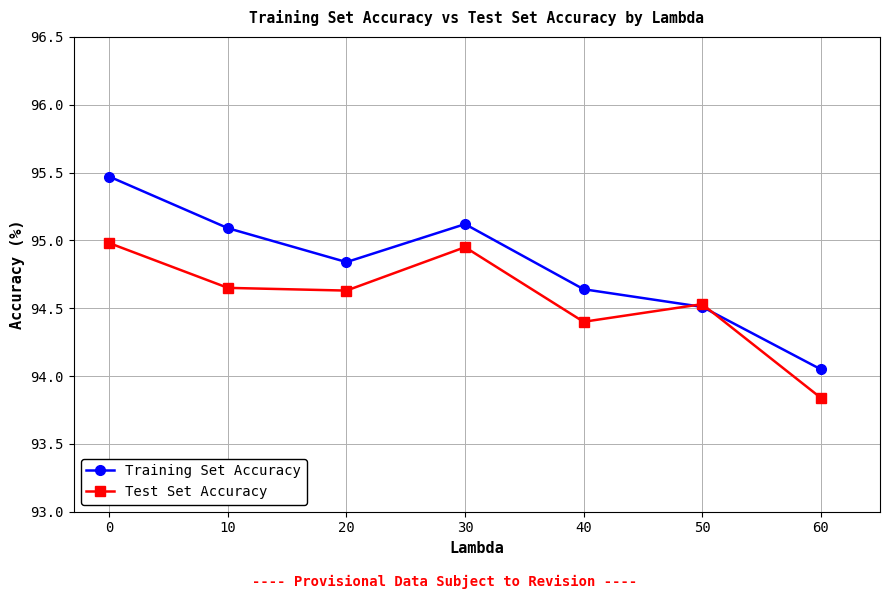

What is the difference between the highest and lowest values at 10?

0.4